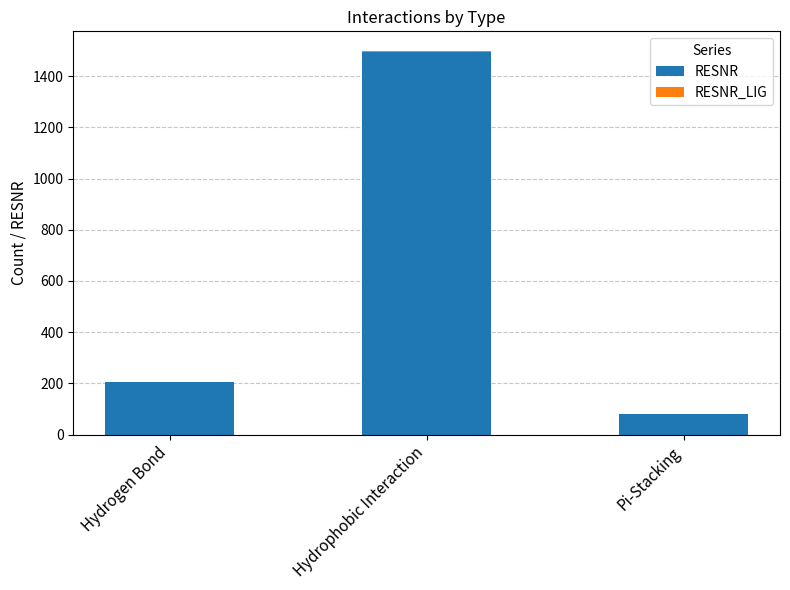

What is the maximum value for RESNR?

1494